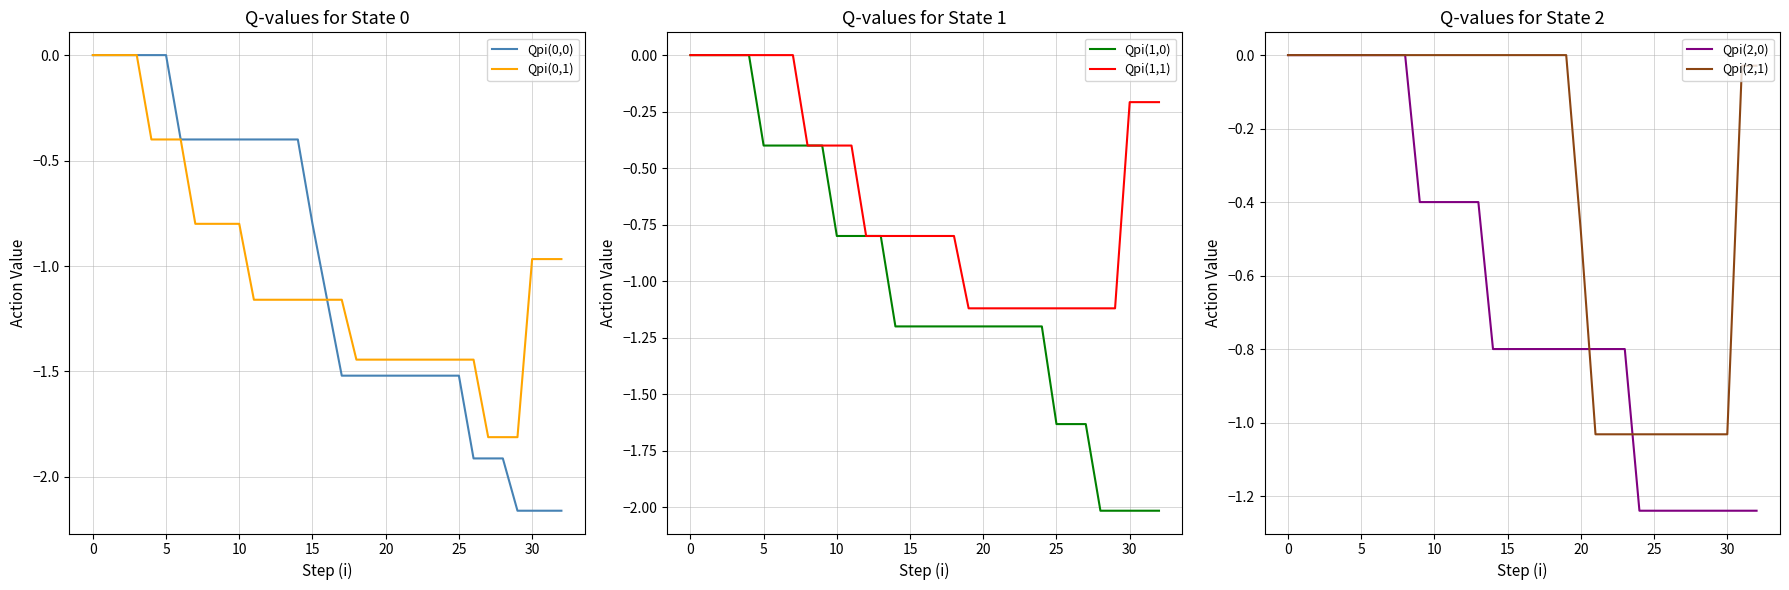

True or false: Qpi(2,1) and Qpi(1,0) cross at least once.

False